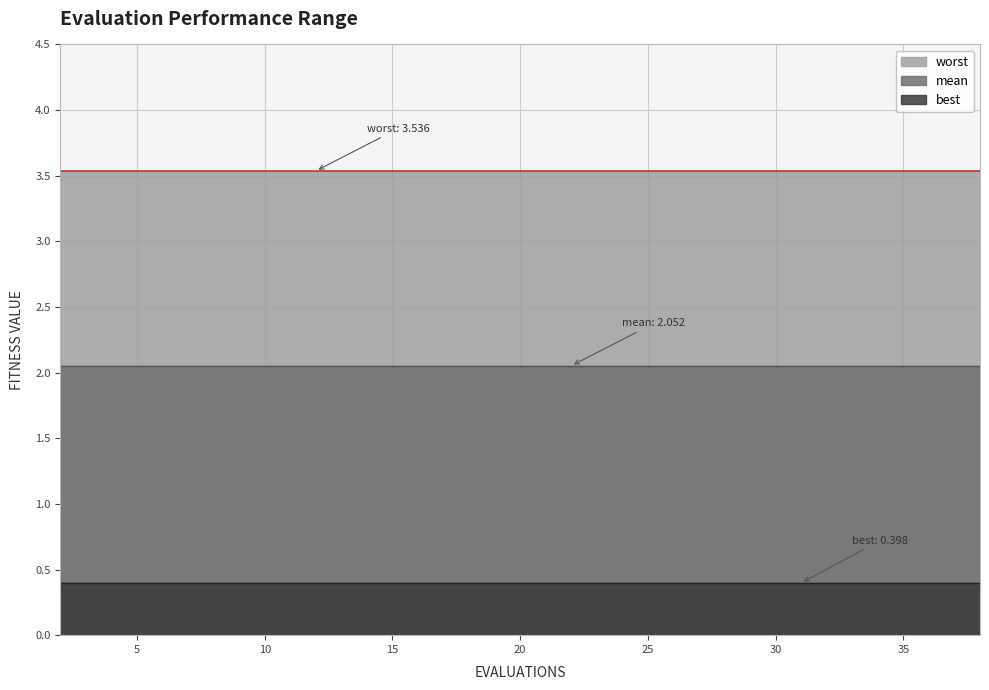

Reading left to right, extract all data points from this chart.

mean: 2.1	2.1	2.1	2.1	2.1	2.1	2.1	2.1	2.1	2.1	2.1	2.1	2.1	2.1	2.1	2.1	2.1	2.1	2.1	2.1
best: 0.4	0.4	0.4	0.4	0.4	0.4	0.4	0.4	0.4	0.4	0.4	0.4	0.4	0.4	0.4	0.4	0.4	0.4	0.4	0.4
worst: 3.5	3.5	3.5	3.5	3.5	3.5	3.5	3.5	3.5	3.5	3.5	3.5	3.5	3.5	3.5	3.5	3.5	3.5	3.5	3.5